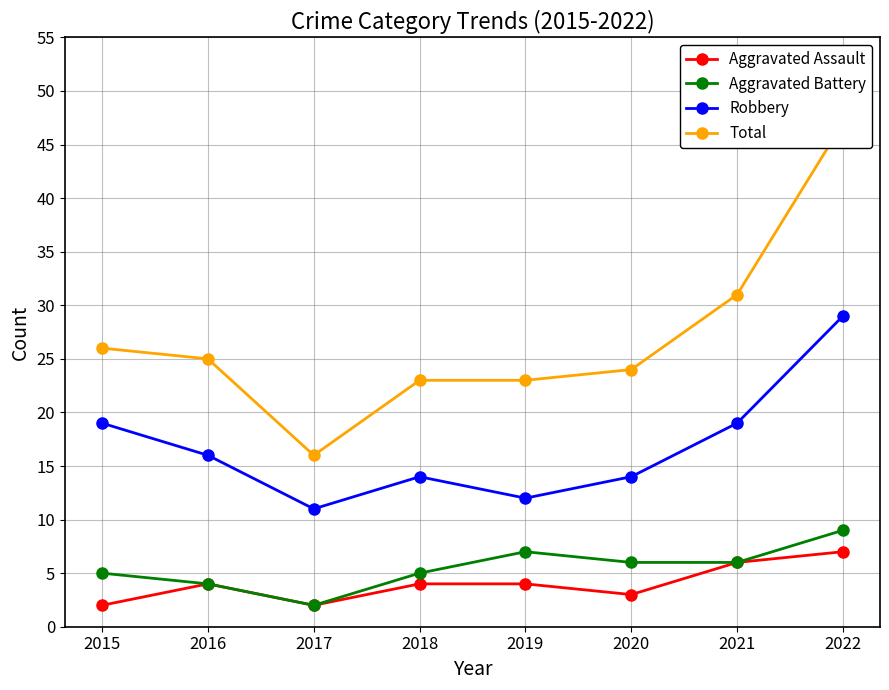

List the labels in order of Robbery value, smallest first.

2017, 2019, 2018, 2020, 2016, 2015, 2021, 2022